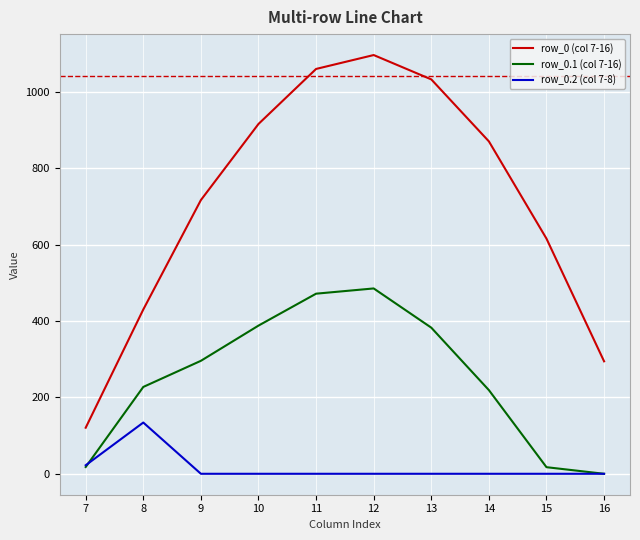

True or false: row_0 (col 7-16) and row_0.2 (col 7-8) cross at least once.

False